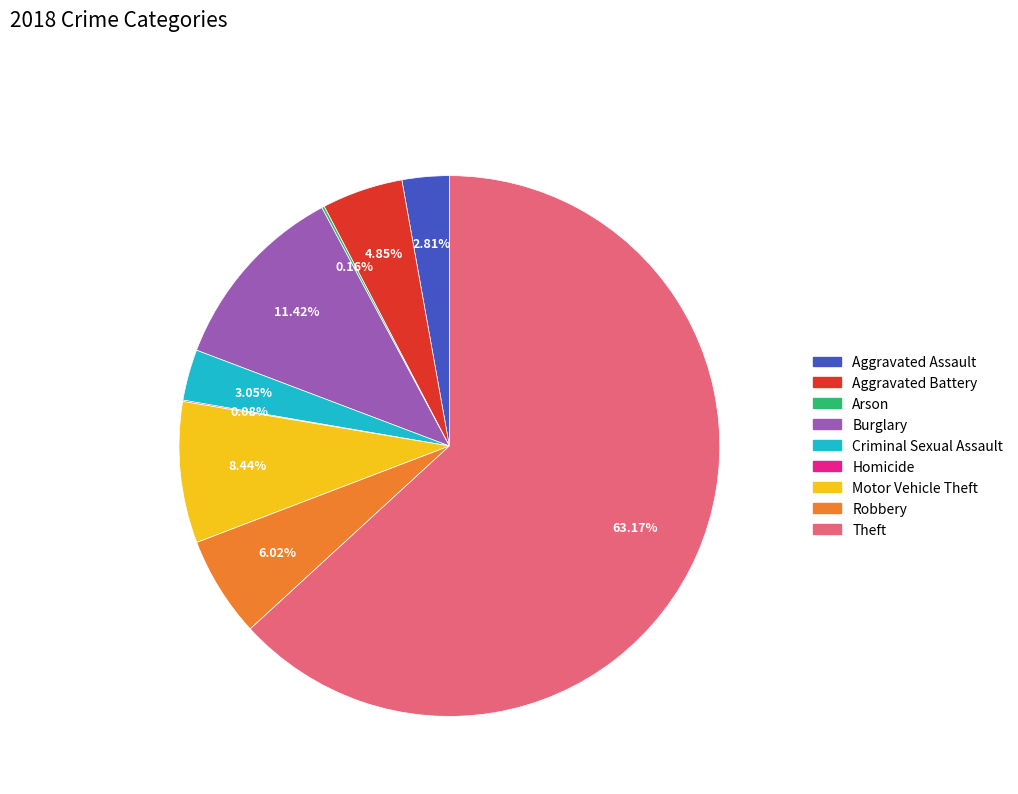

Is the sum of Aggravated Assault and Burglary greater than half?

No